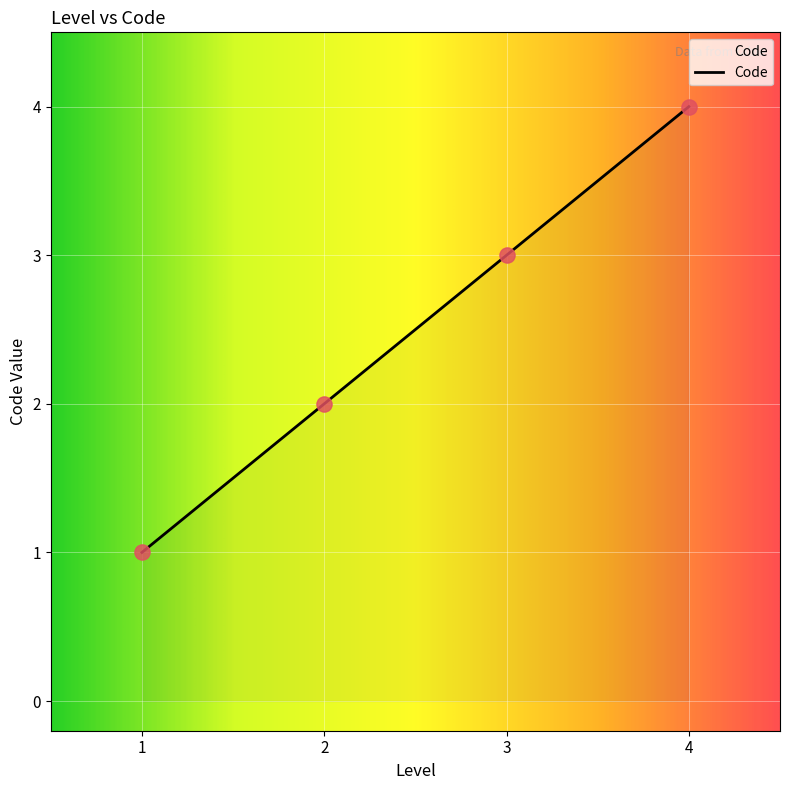

What is the change in value from 2 to 4?

+2